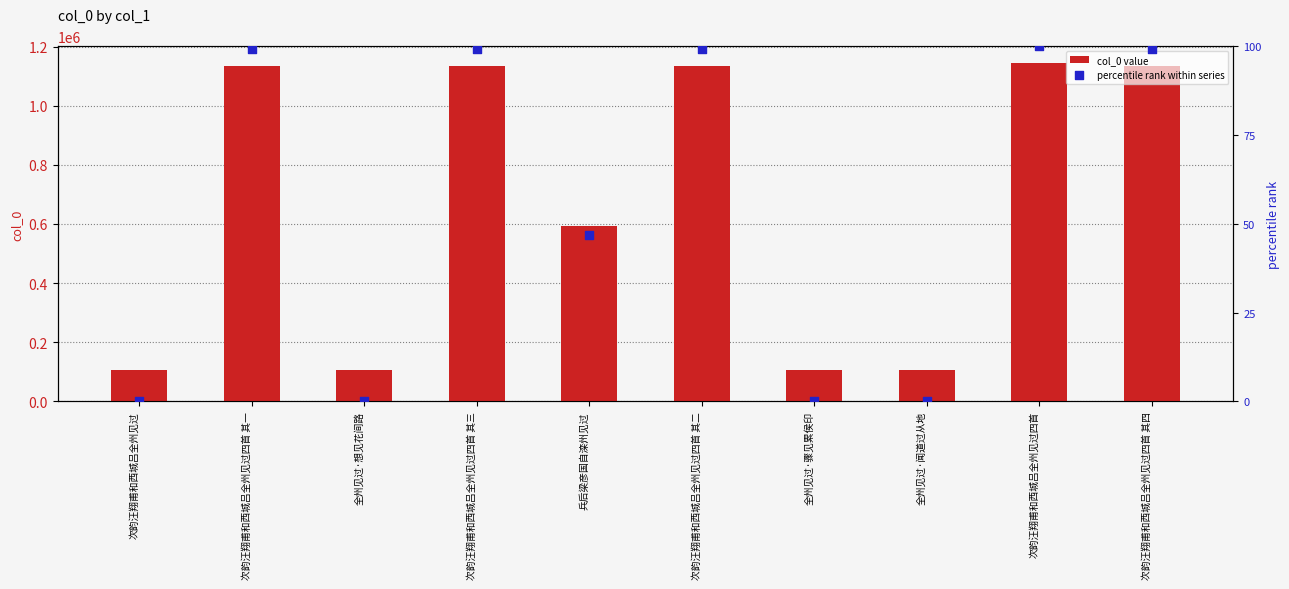

At which category is the sum across all series the highest?

次韵汪翔甫和西城吕全州见过四首